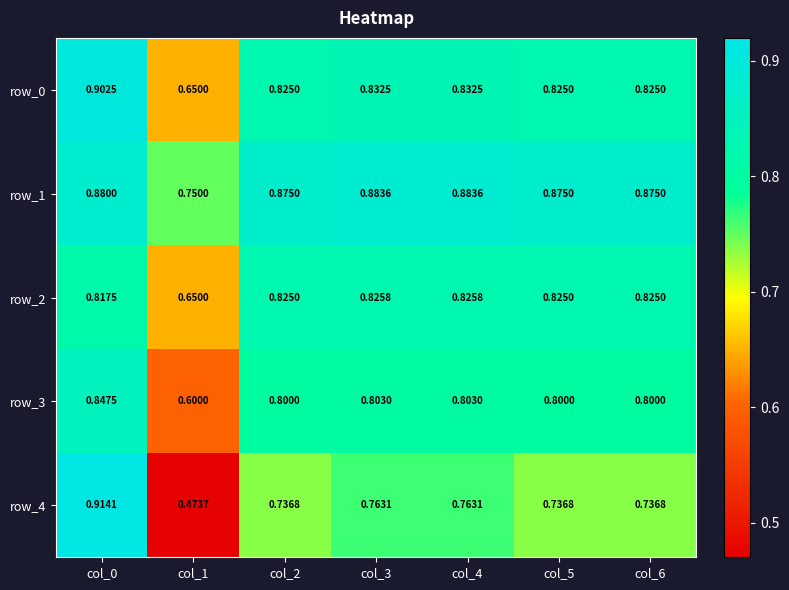

What is the total value across all series at col_5?

4.1